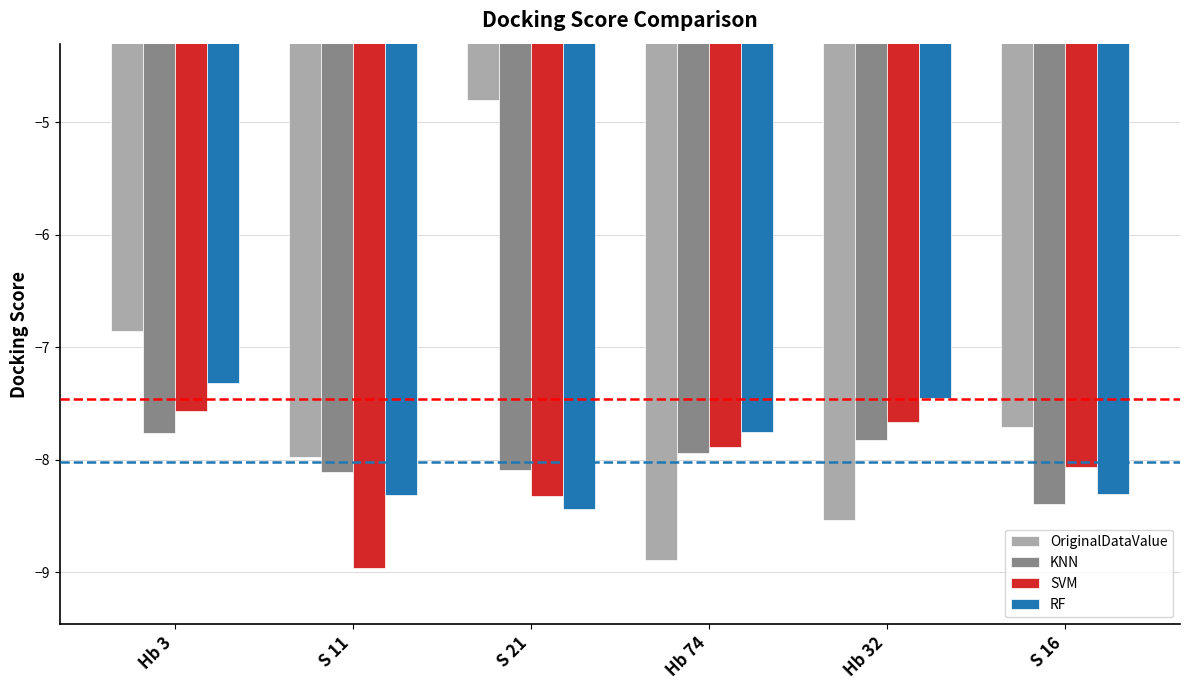

At S 16, list the series in order from smallest to largest.

KNN, RF, SVM, OriginalDataValue